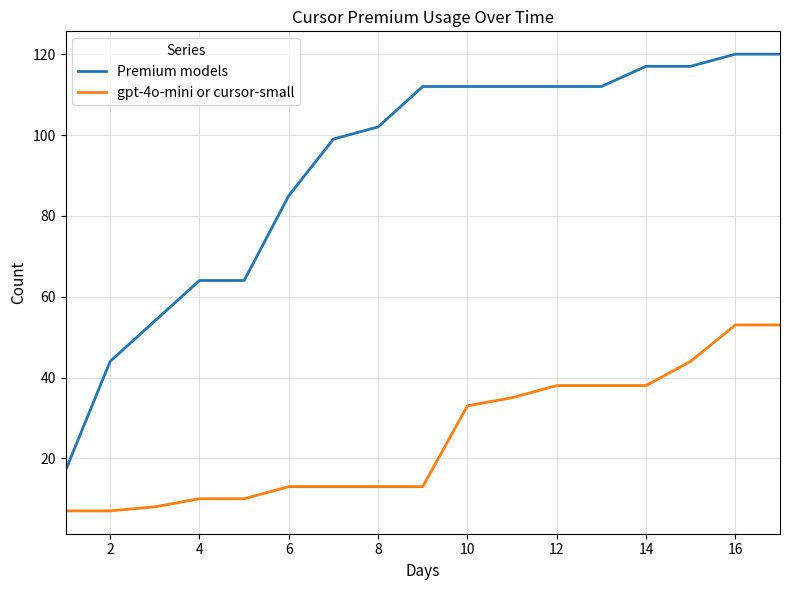

What is the lowest value of the gpt-4o-mini or cursor-small series?

7